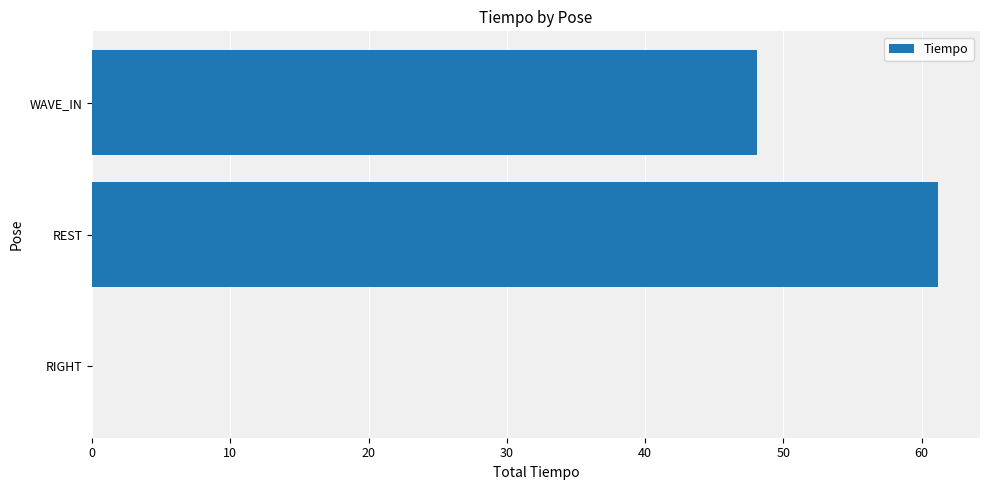

The value at RIGHT is 25.3. True or false?

False